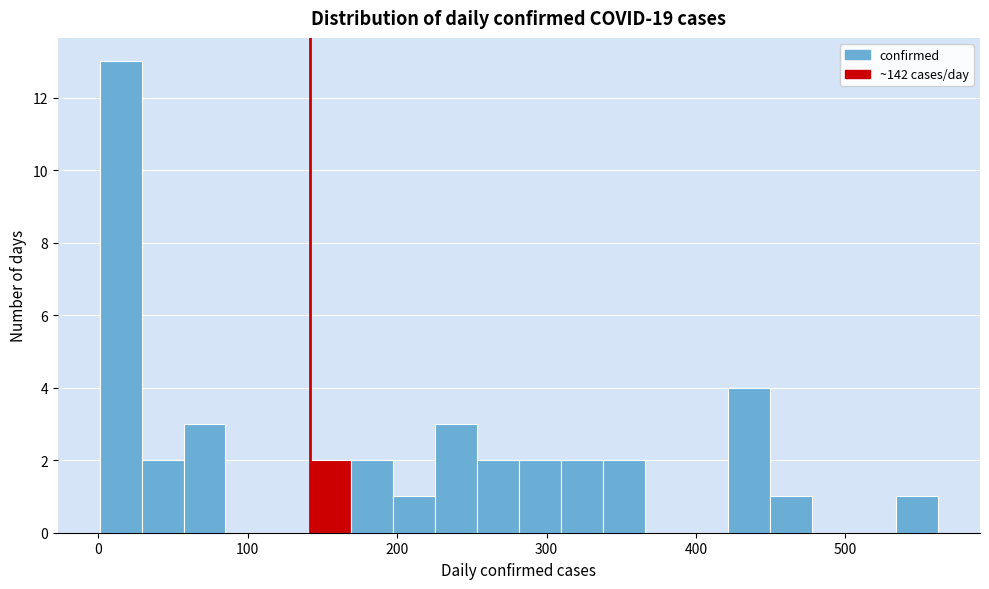

Around what value on the x-axis is the tallest bar? Give the approximate position of its centre, as read against the axis.

20